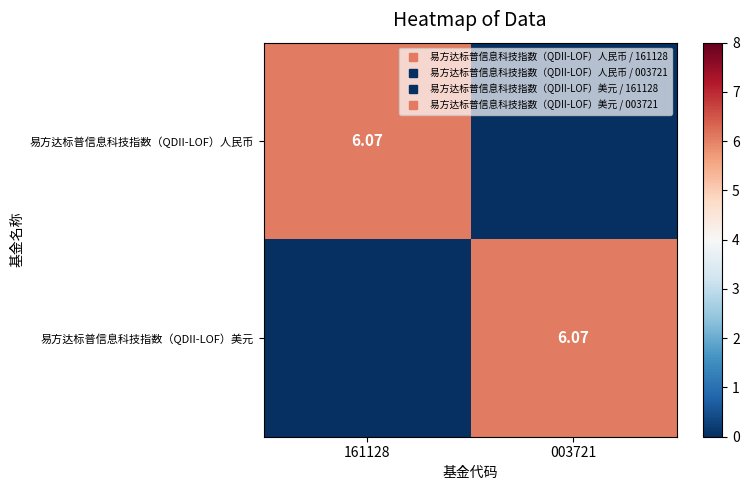

How many data points does each series have?

2